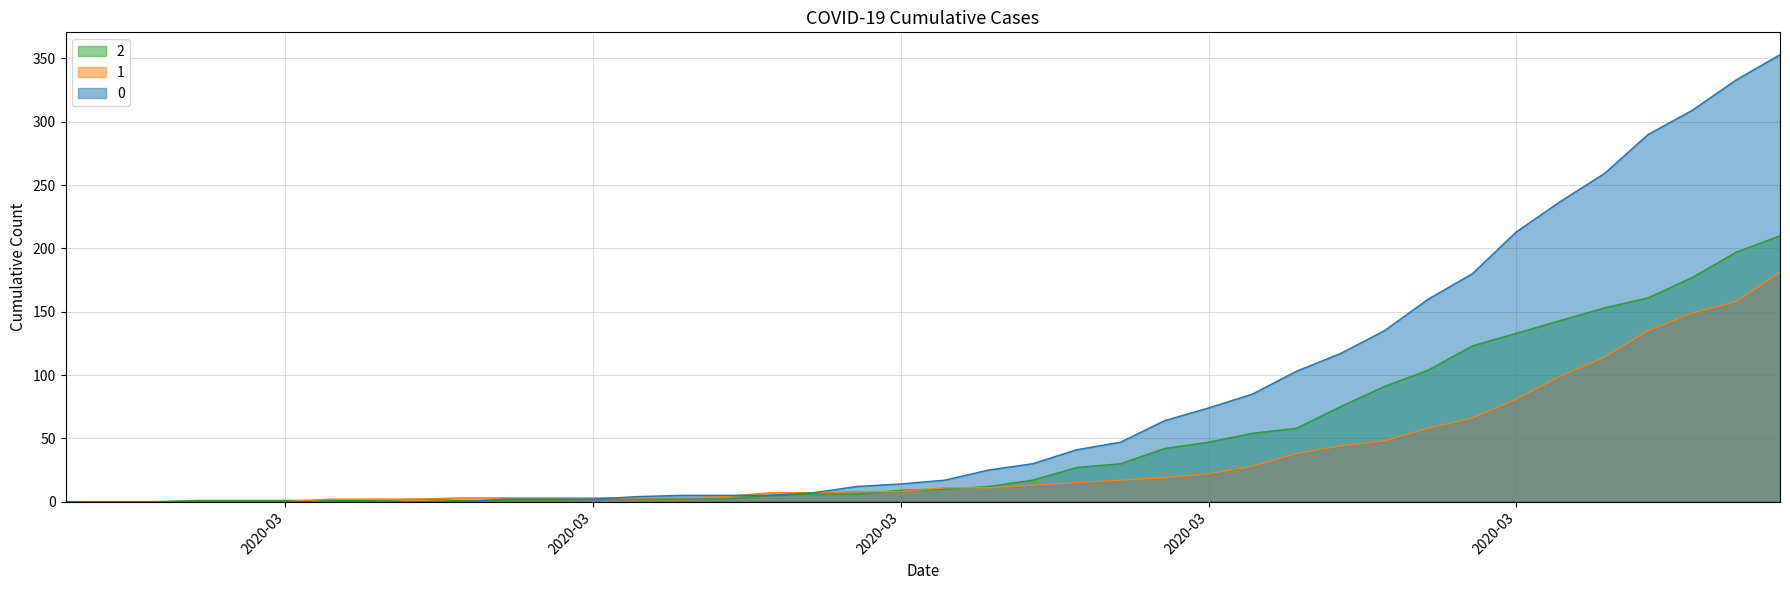

What is the average value of the 0 series?

78